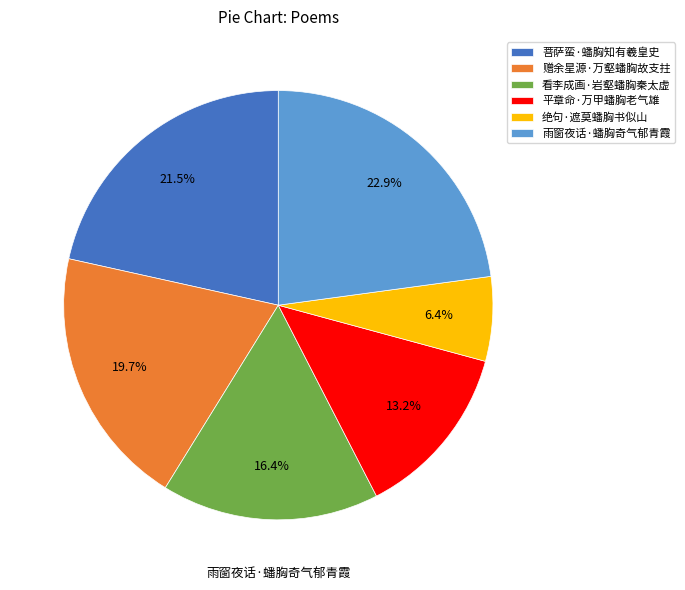

Between 雨窗夜话·蟠胸奇气郁青霞 and 绝句·遮莫蟠胸书似山, which is larger?

雨窗夜话·蟠胸奇气郁青霞